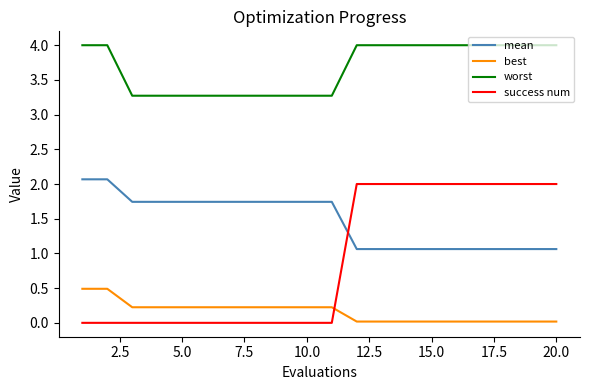

How many intersections are there between mean and success num?

1